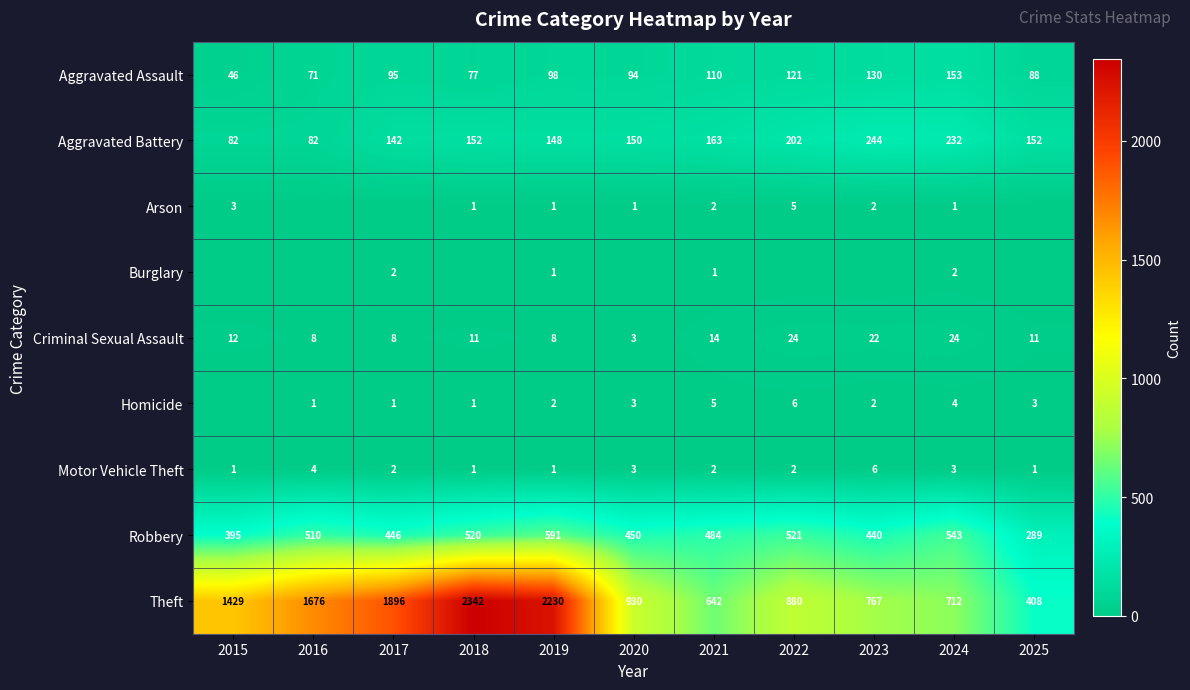

At how many categories does at least one series exceed 1630?

4